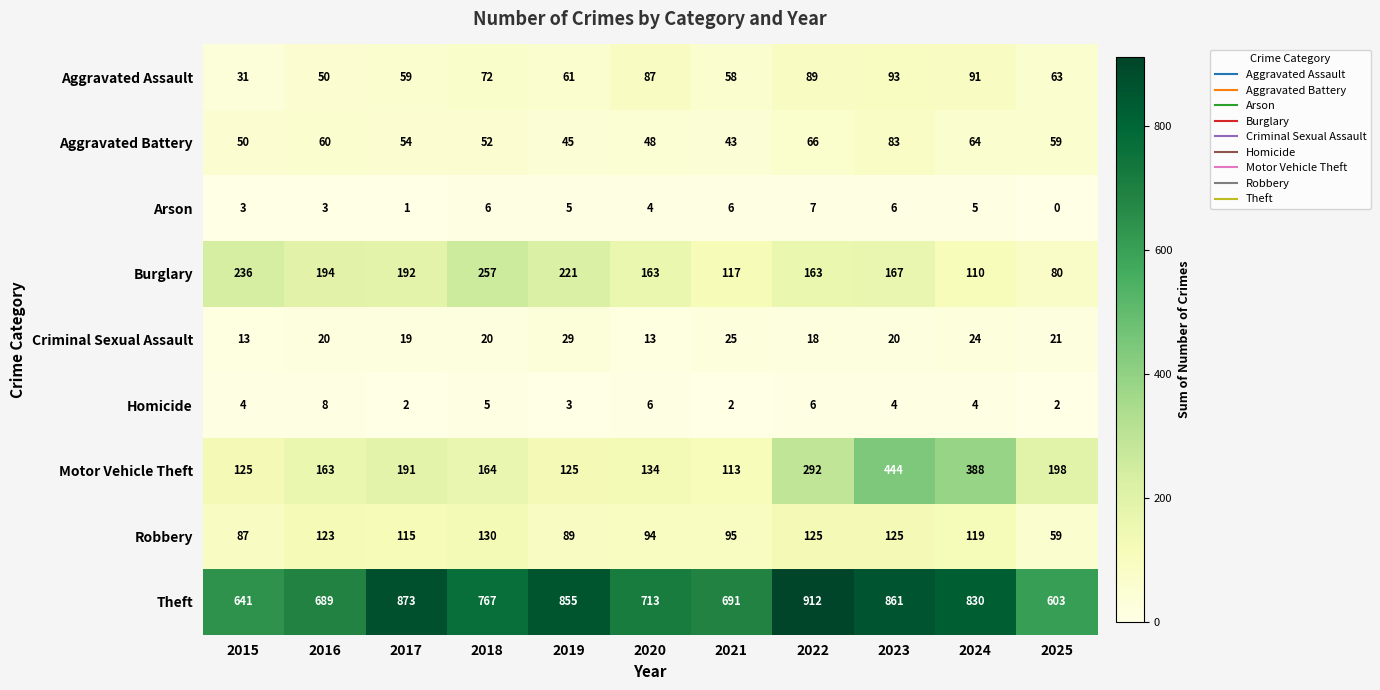

At which category is the sum across all series the highest?

2023